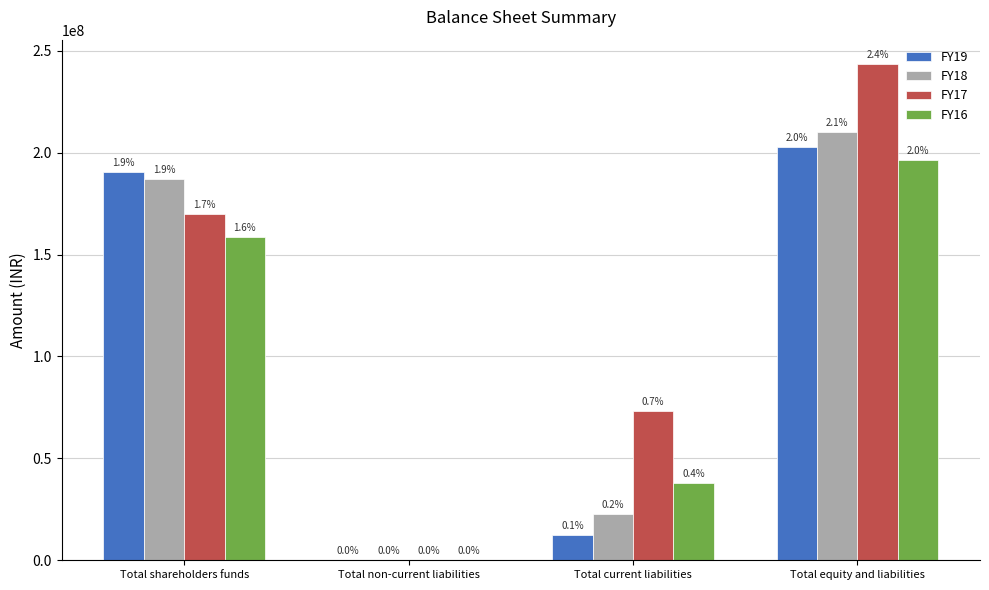

What is the label of the 1st bar from the right?

Total equity and liabilities